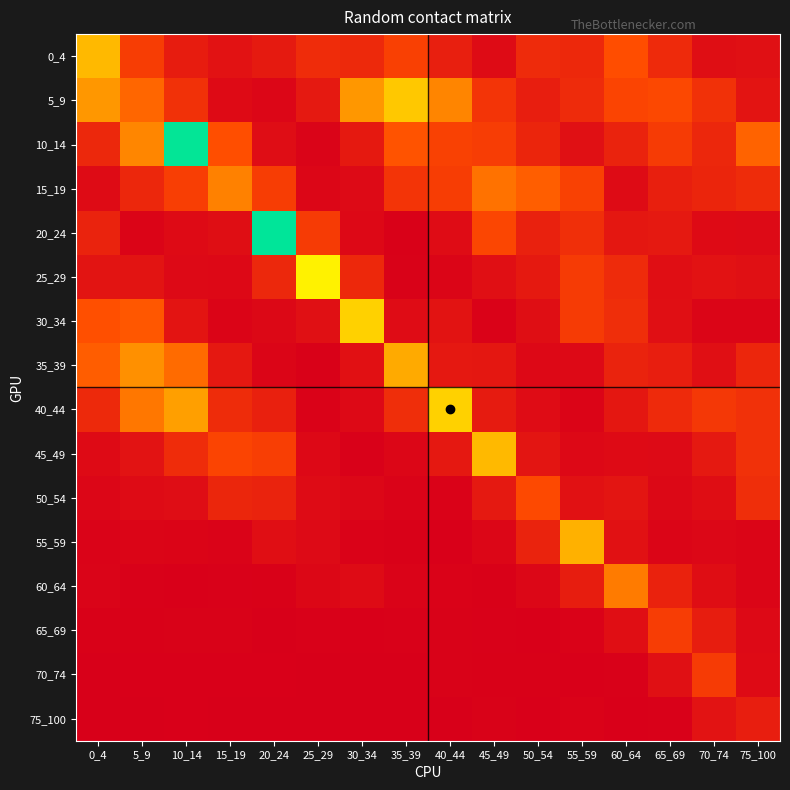

Between 45_49 and 35_39, which is larger?

35_39